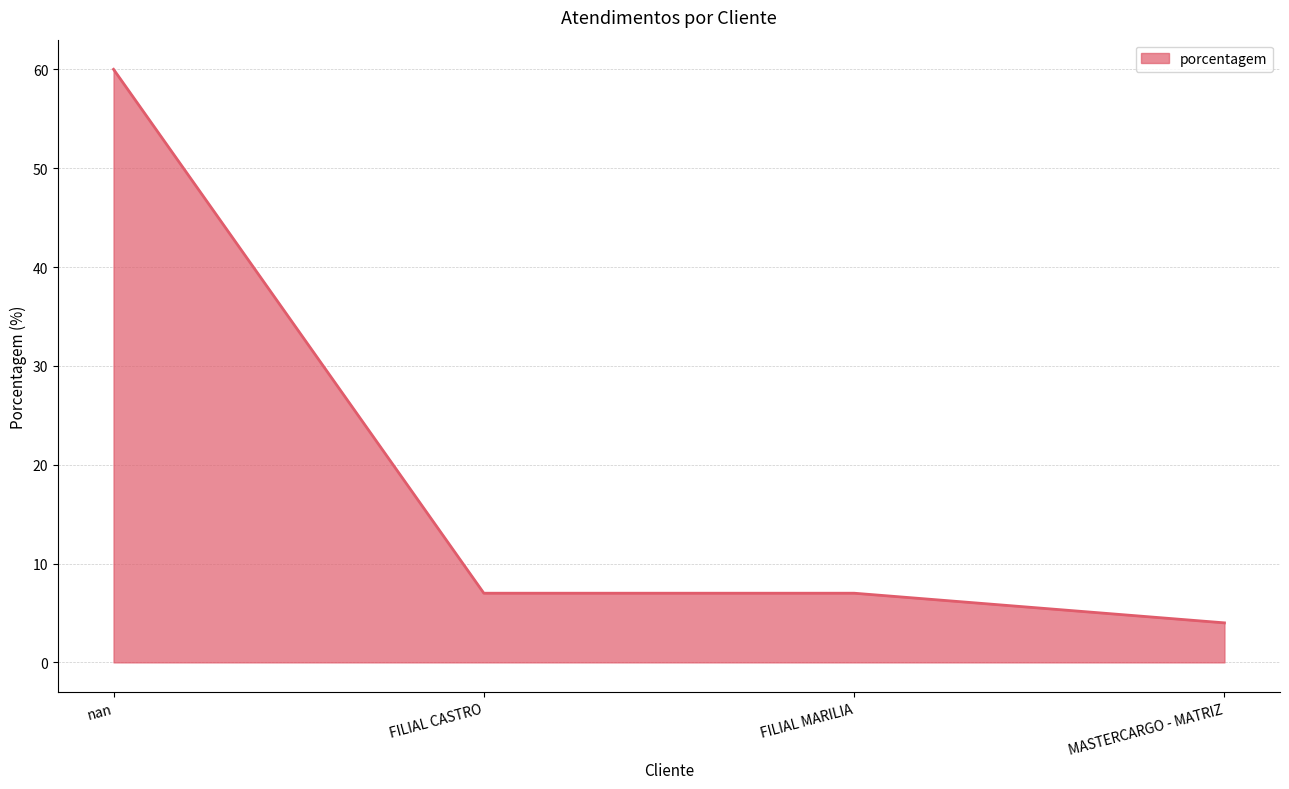

What is the ratio of the value at FILIAL CASTRO to the value at FILIAL MARILIA?

1.0